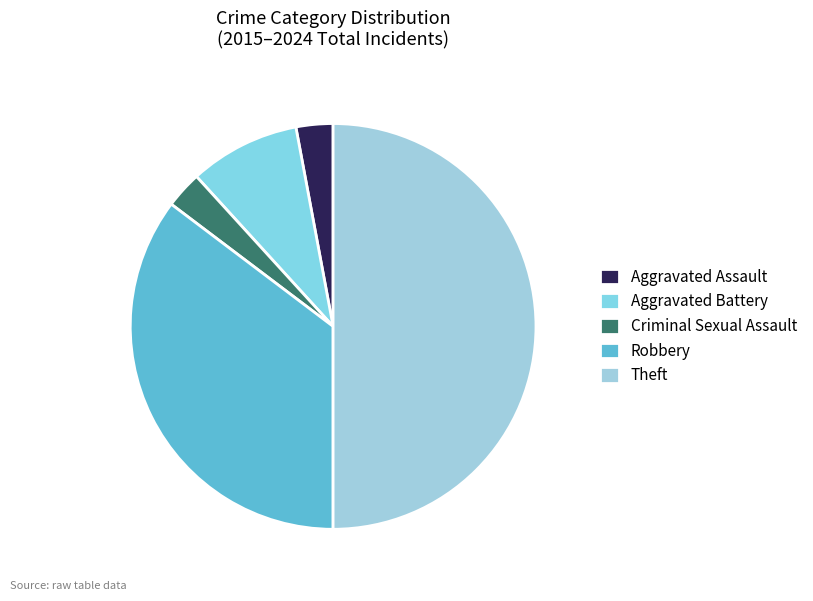

Count the number of slices in the pie.

5